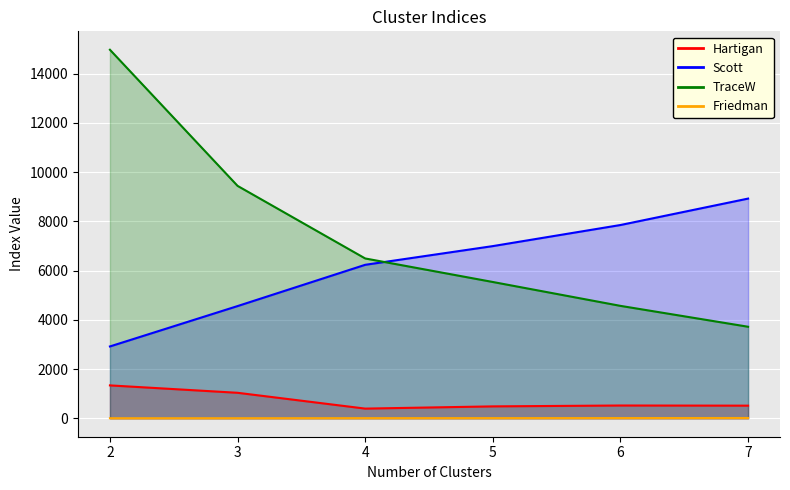

Which category has the highest value in the Friedman series?

7